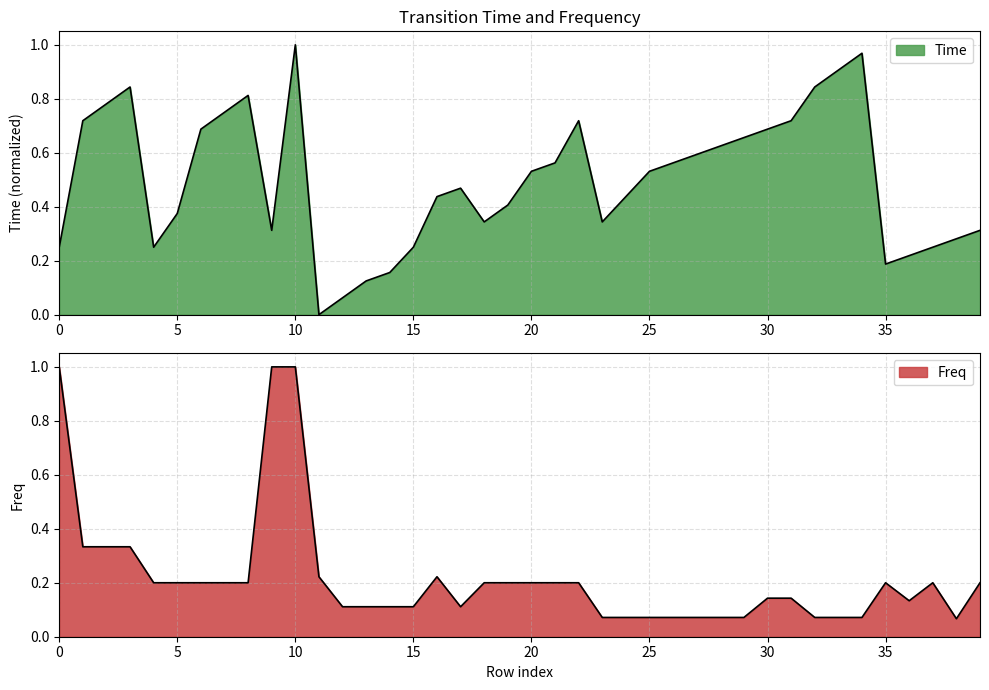

At 27, list the series in order from largest to smallest.

Time, Freq